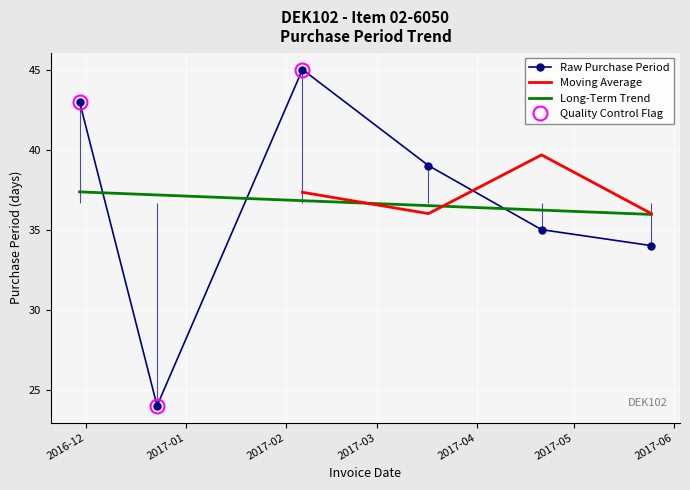

What position from the left is 2016-12-23?

2